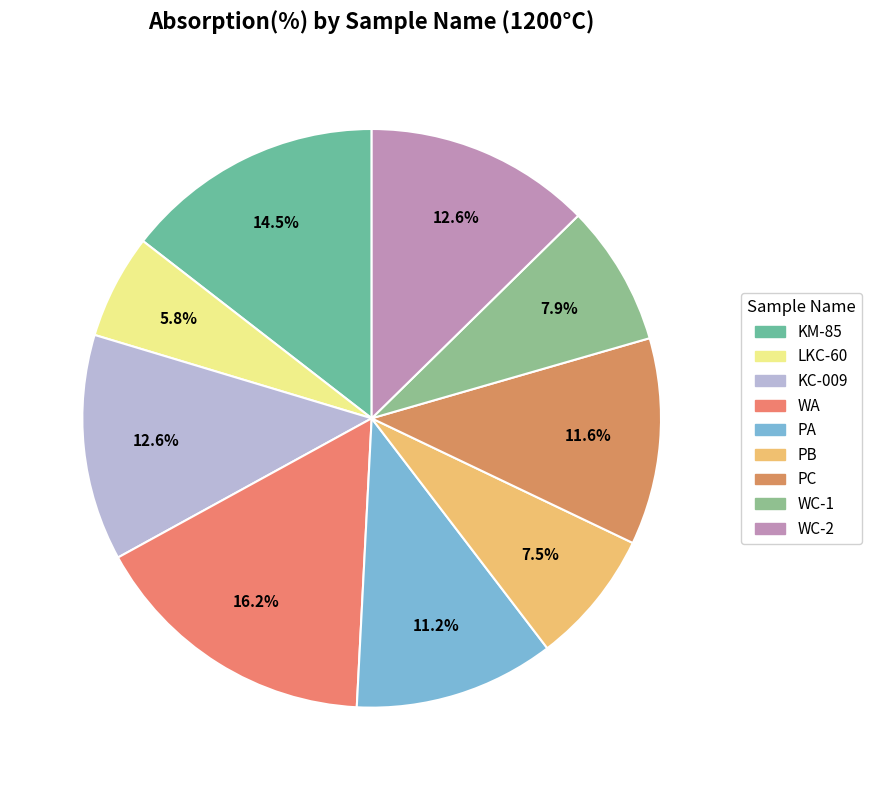

Rank the categories by value from highest to lowest.

WA, KM-85, WC-2, KC-009, PC, PA, WC-1, PB, LKC-60